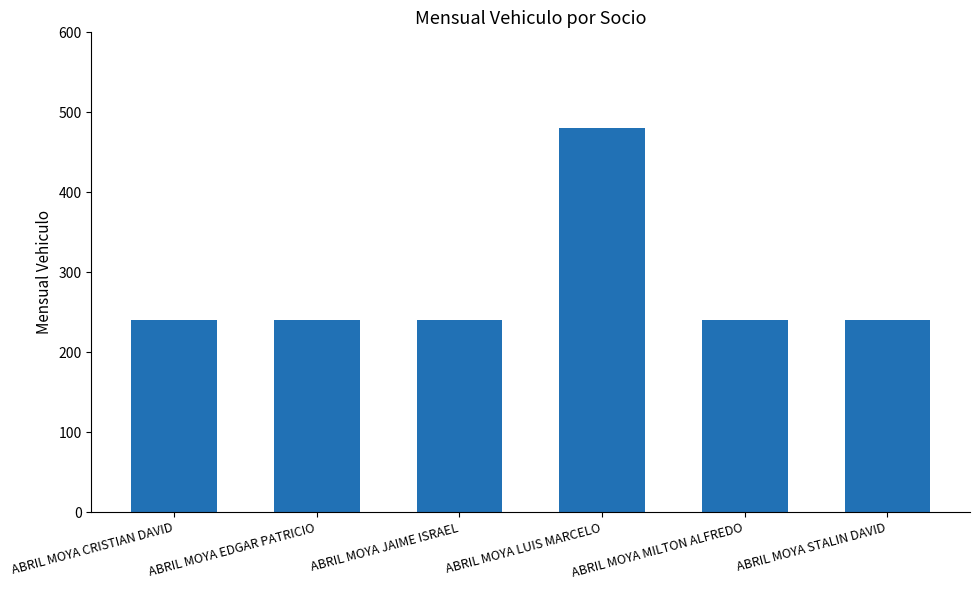

The chart shows a value of 240 at ABRIL MOYA CRISTIAN DAVID. True or false?

True